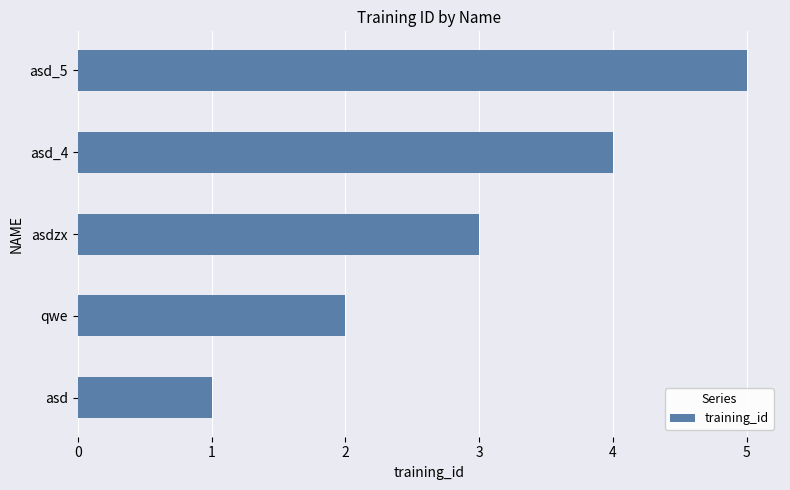

List the labels in order of value, smallest first.

asd, qwe, asdzx, asd_4, asd_5